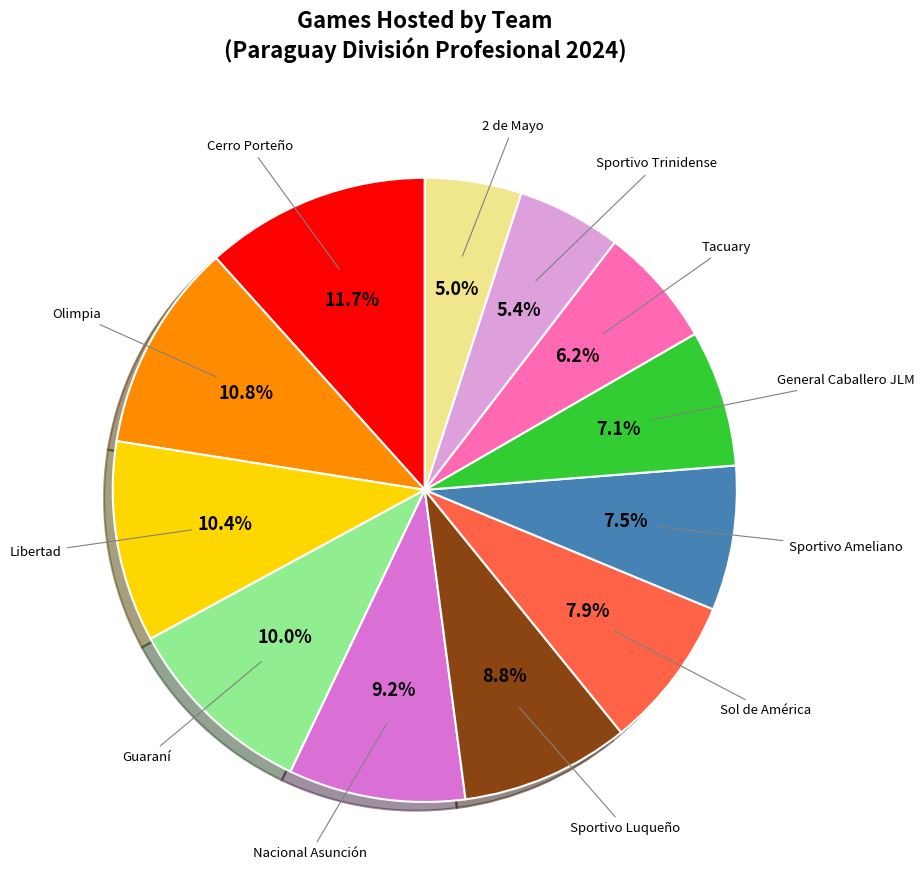

Is there a majority slice in this chart?

No